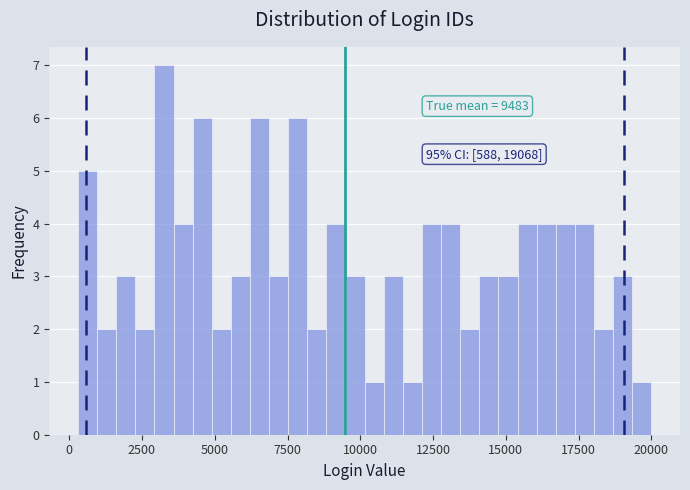

Around what value on the x-axis is the tallest bar? Give the approximate position of its centre, as read against the axis.

3500